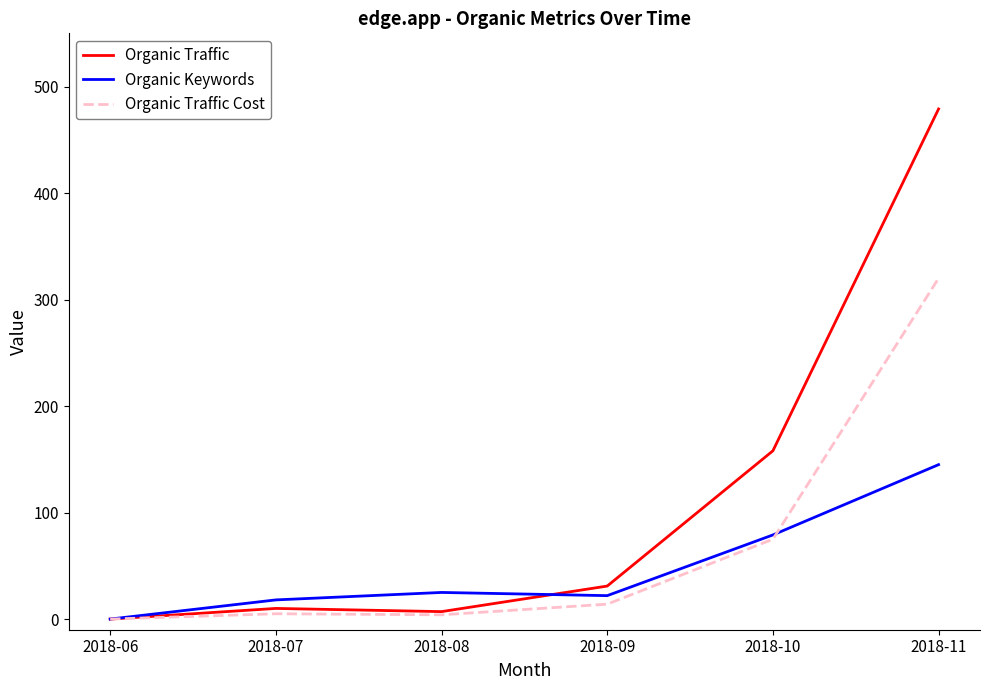

True or false: Organic Traffic Cost and Organic Keywords intersect in this chart.

True